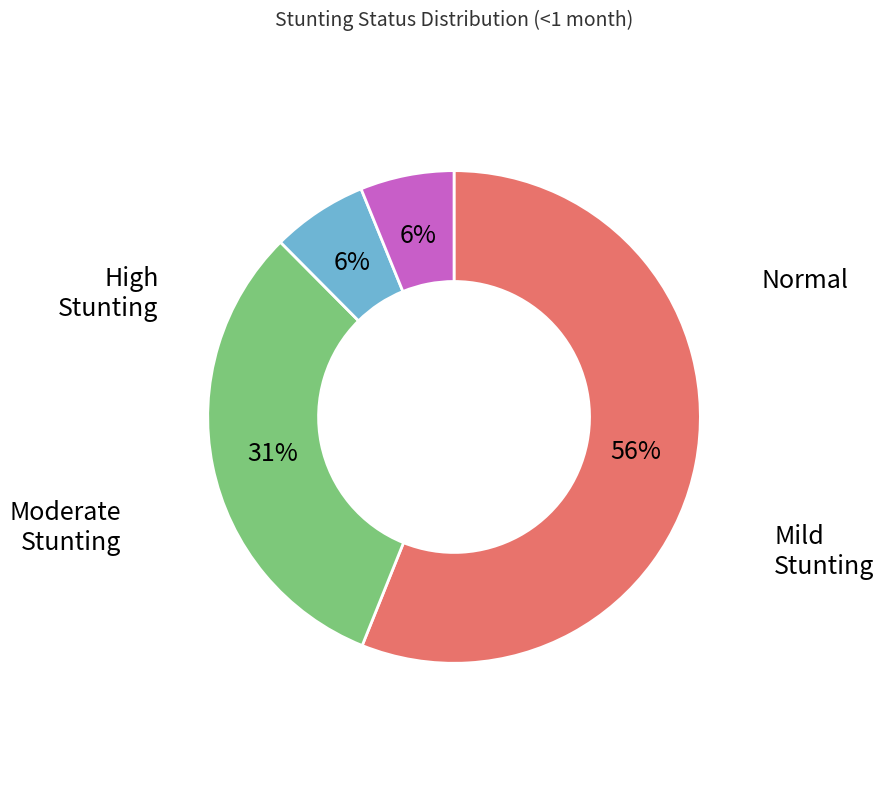

To the nearest percent, what is the average slice percentage?

25%